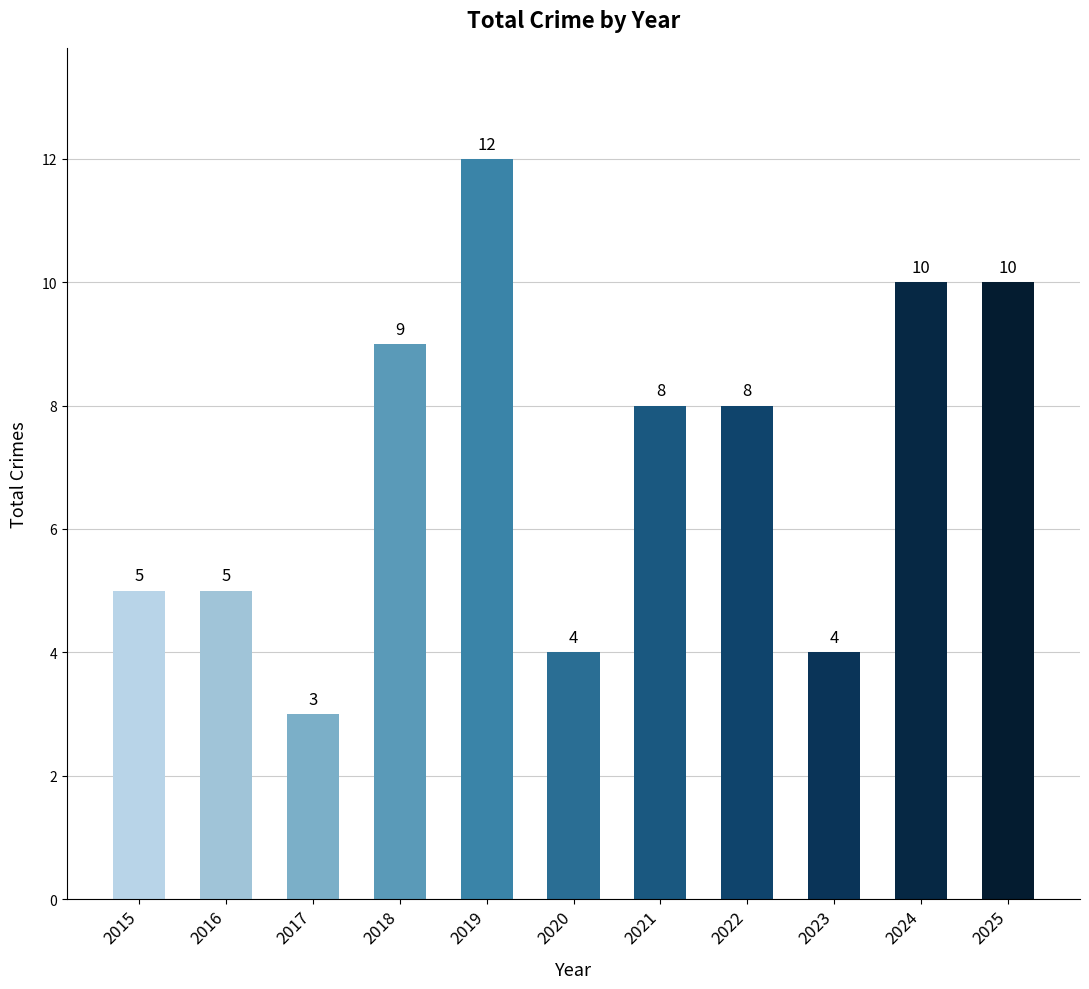

Where does the data first go above 8?

2018